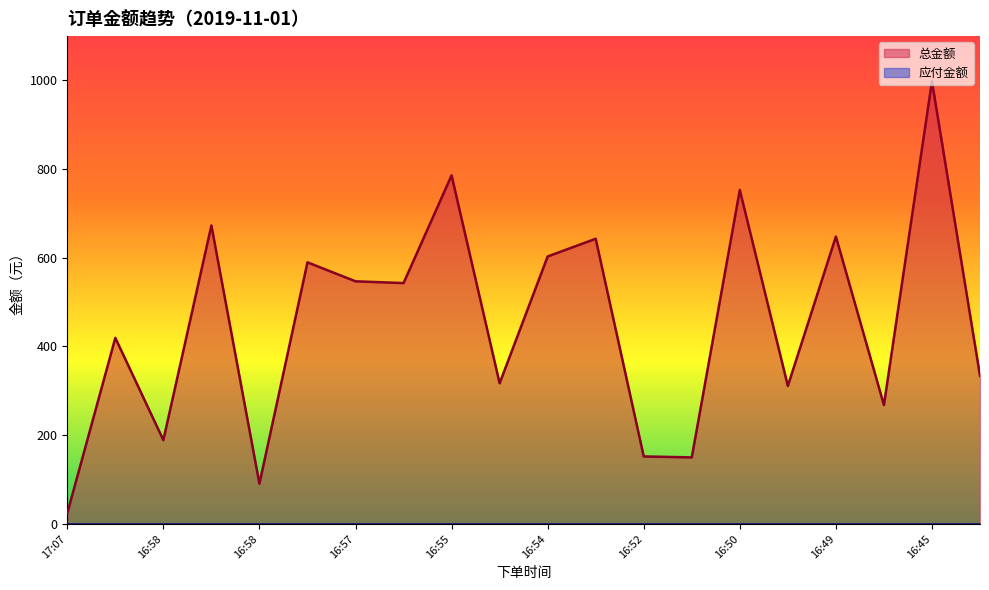

At which category does the data reach its first local peak?

16:59